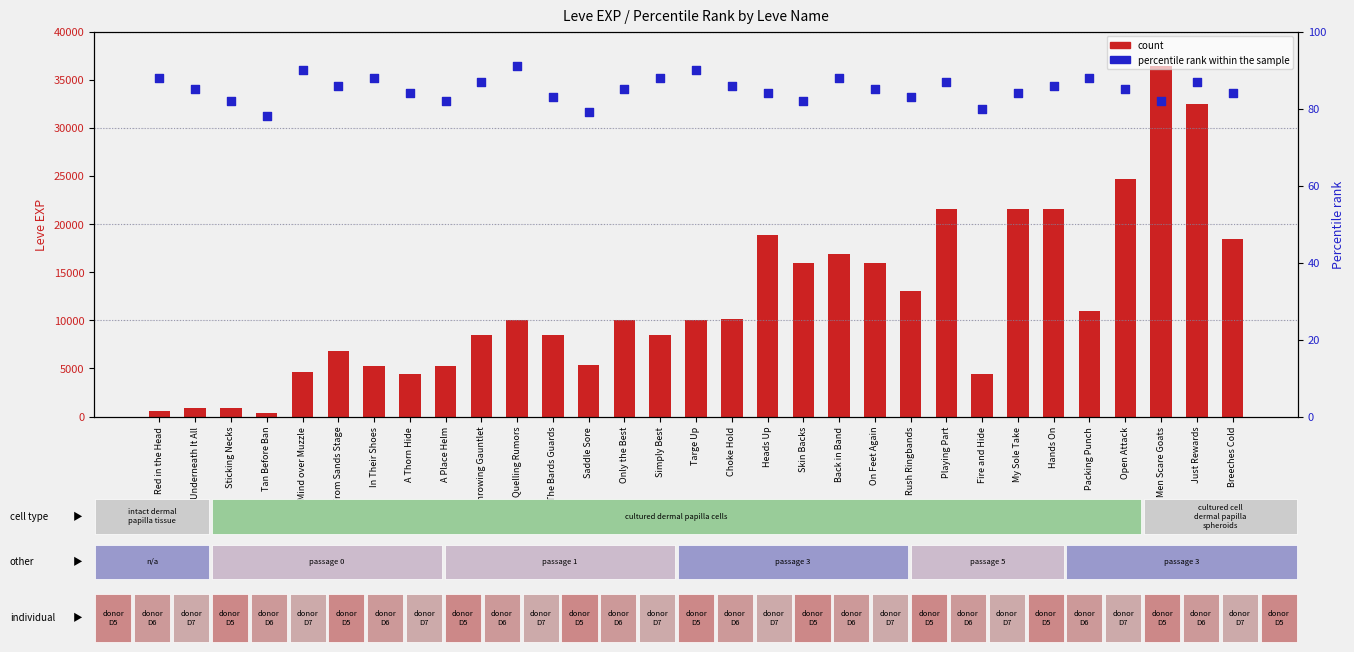

At which category is the sum across all series the highest?

Men Scare Goats